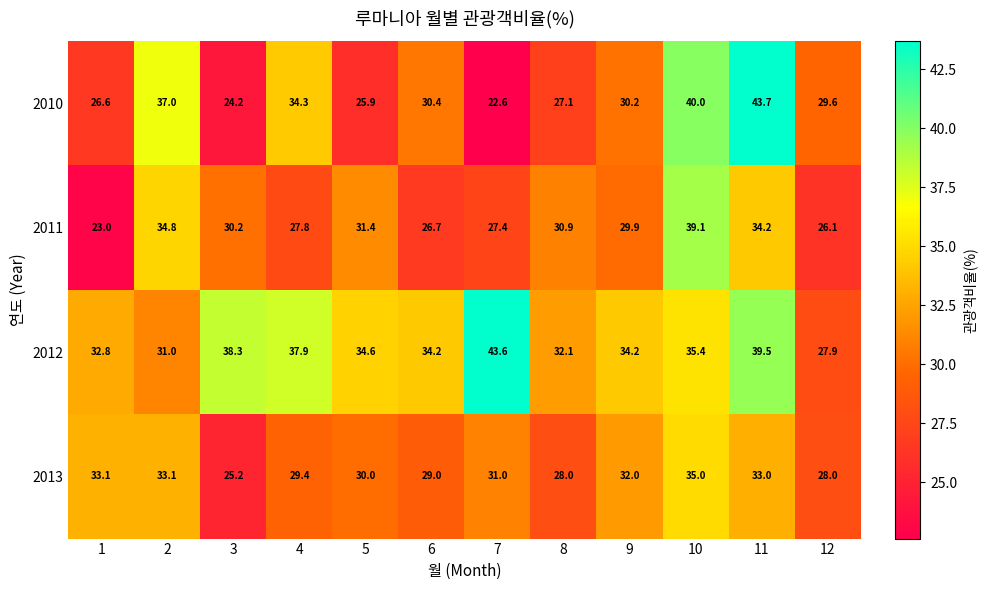

Which series has the largest total across all categories?

2012